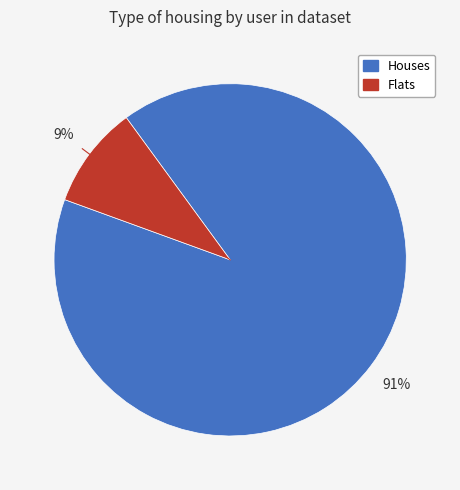

Does any single category account for the majority?

Yes